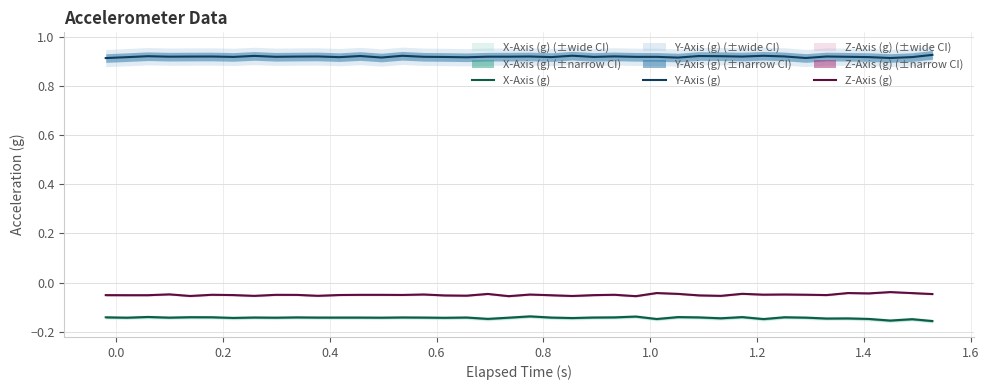

True or false: X-Axis (g) has more than 2 interior local peaks.

True